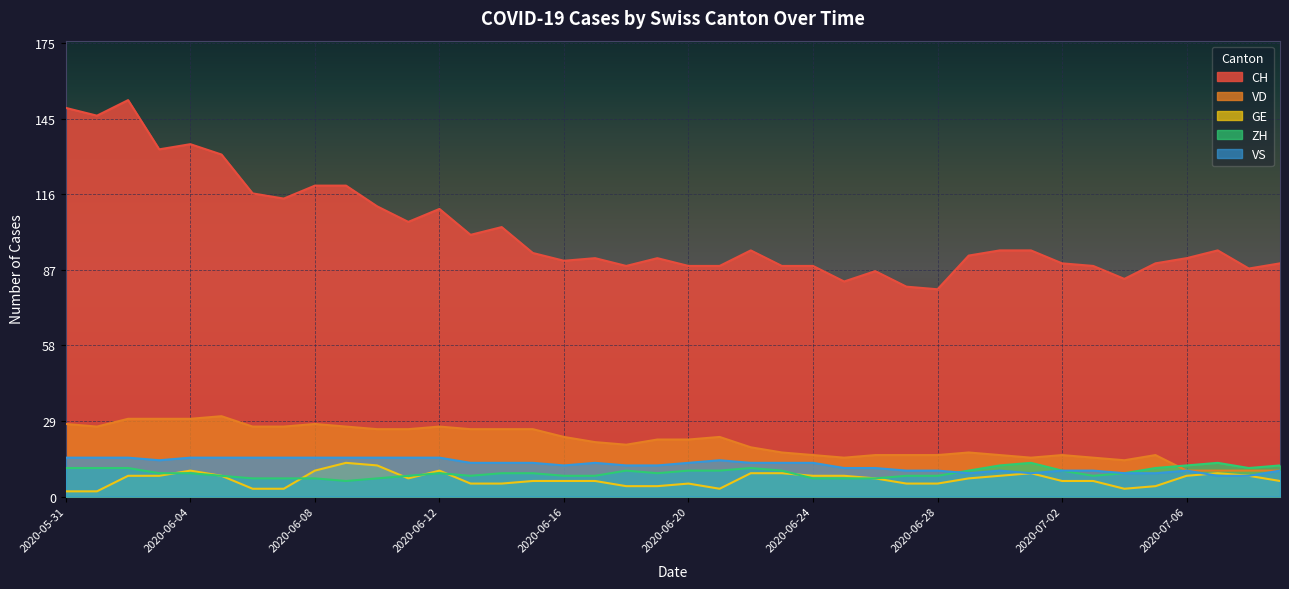

What is the value of the ZH point at the 32nd from the left?

13